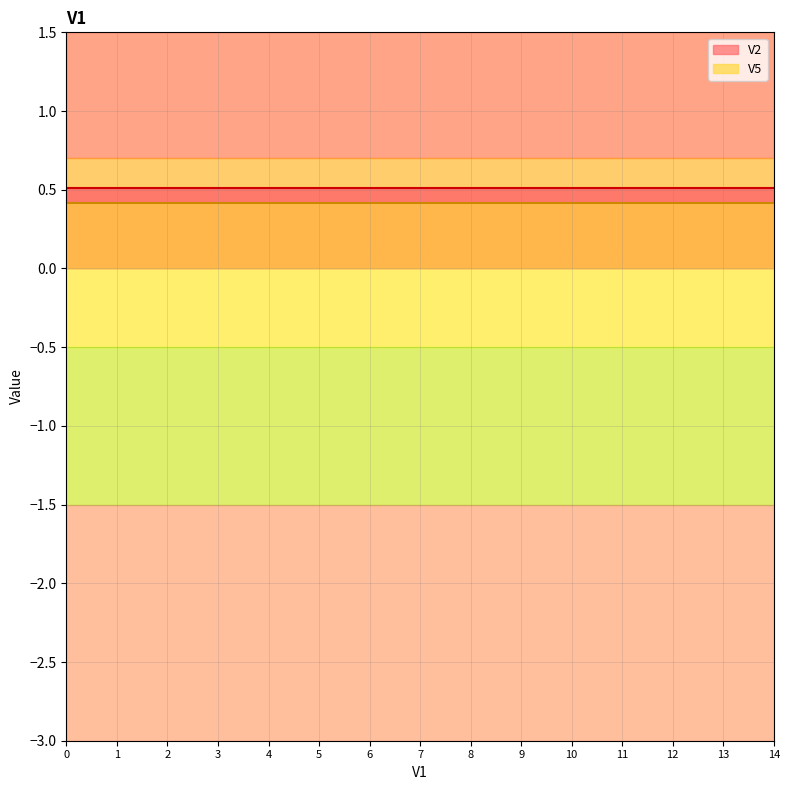

Rank the categories by V5 value from lowest to highest.

0, 1, 2, 3, 4, 5, 6, 7, 8, 9, 10, 11, 12, 13, 14